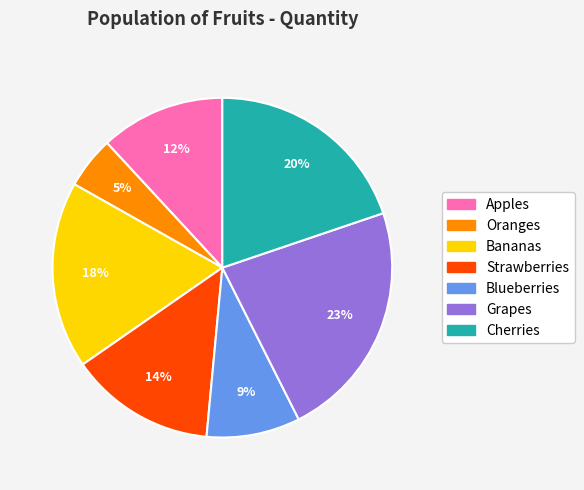

What is the smallest slice in the pie chart?

Oranges